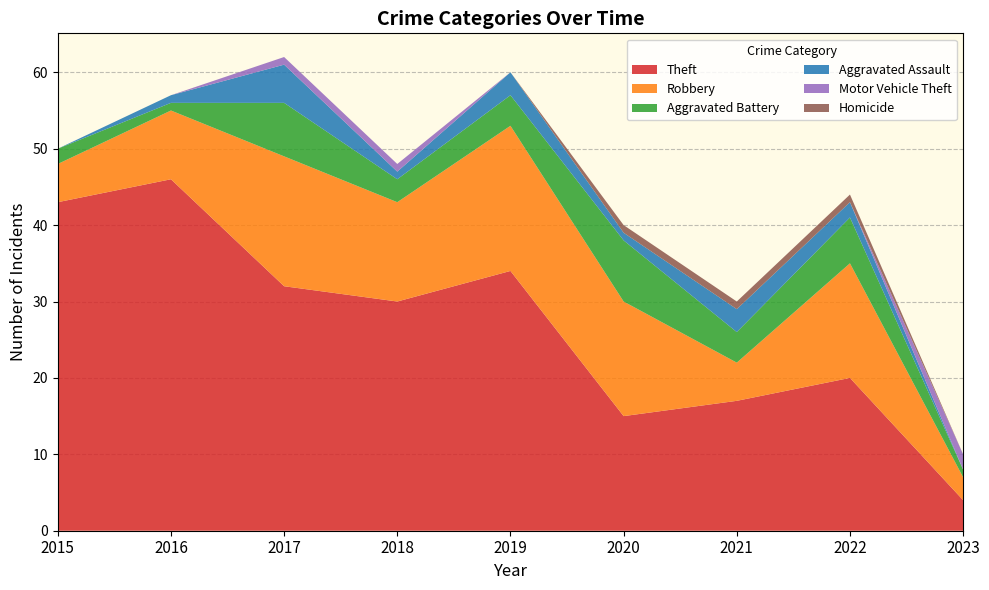

Reading left to right, extract all data points from this chart.

Theft: 43	46	32	30	34	15	17	20	4
Robbery: 5	9	17	13	19	15	5	15	3
Aggravated Battery: 2	1	7	3	4	8	4	6	1
Aggravated Assault: 0	1	5	1	3	1	3	2	0
Motor Vehicle Theft: 0	0	1	1	0	0	0	0	2
Homicide: 0	0	0	0	0	1	1	1	0